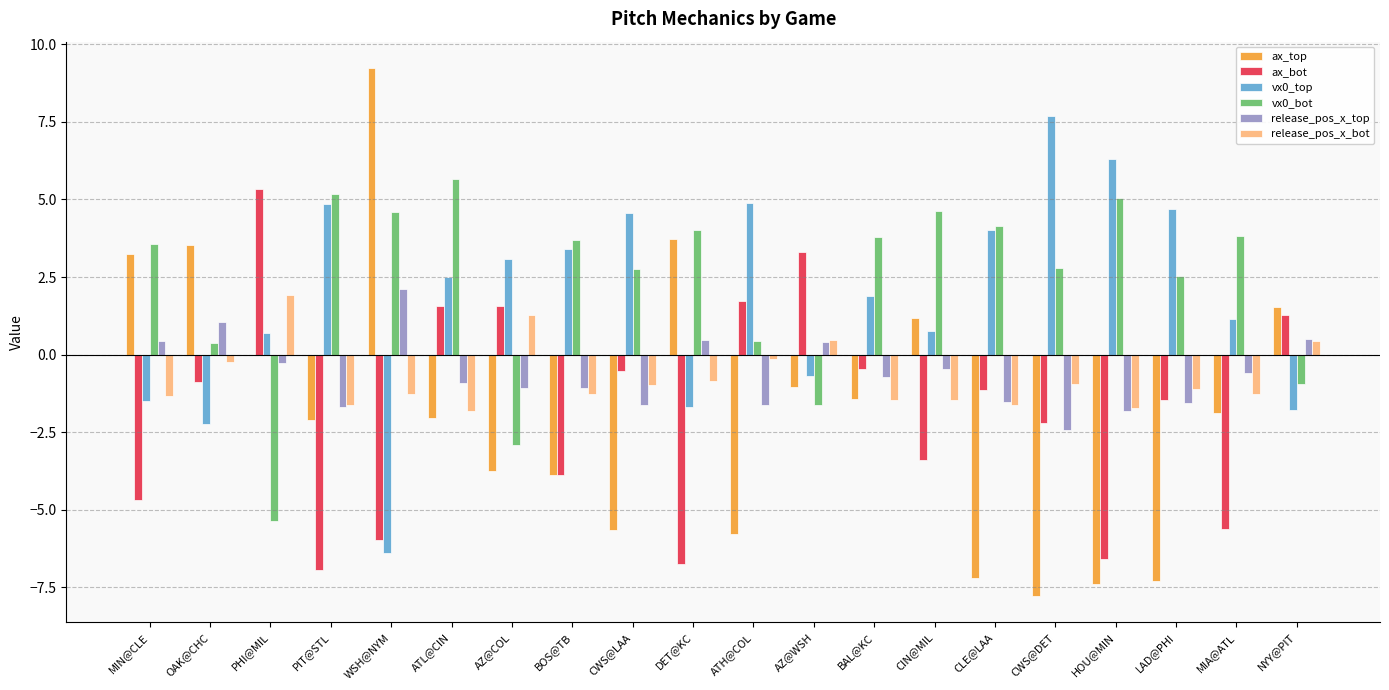

What is the average value of the release_pos_x_top series?

-0.6